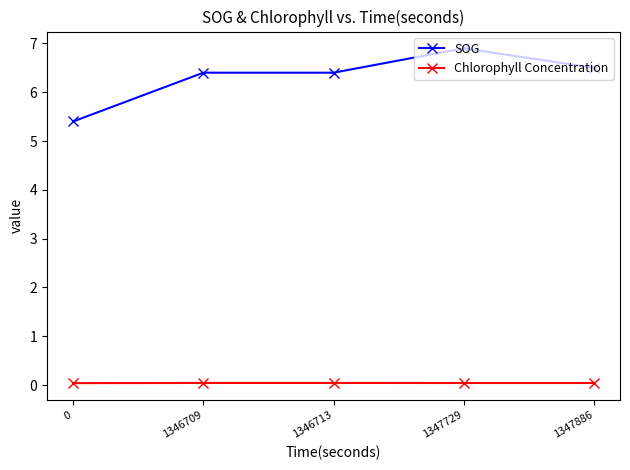

What is the value of the SOG point at the 4th from the left?

6.9